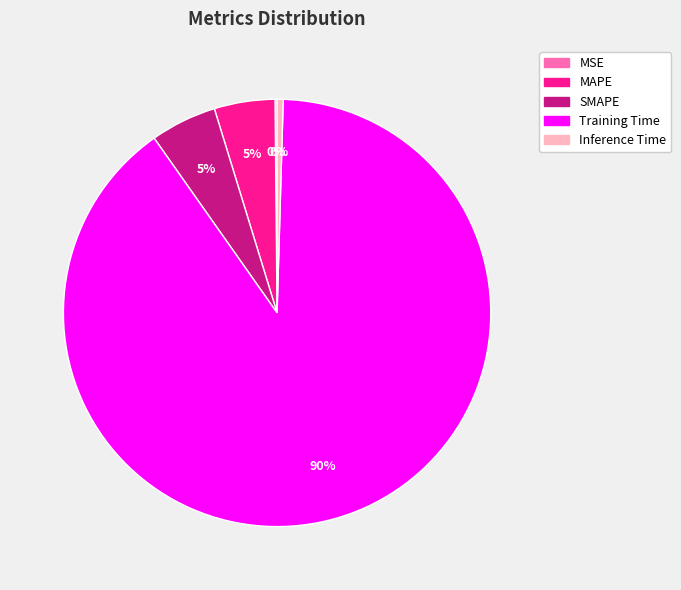

Is it true that SMAPE is 20% of the pie?

False